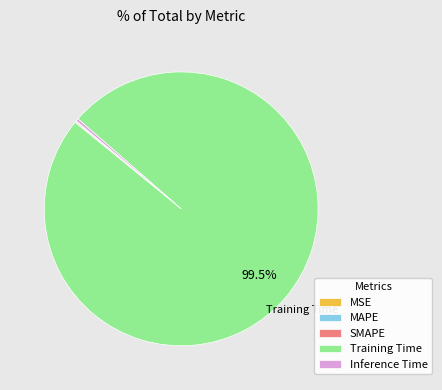

What is the majority slice?

Training Time